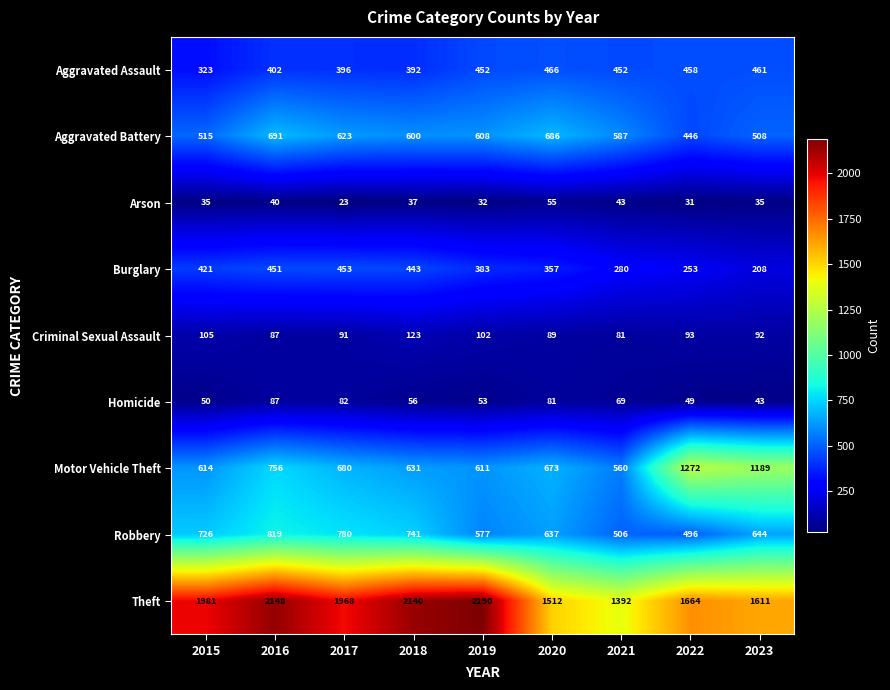

Which series has the largest range (max minus min)?

Theft